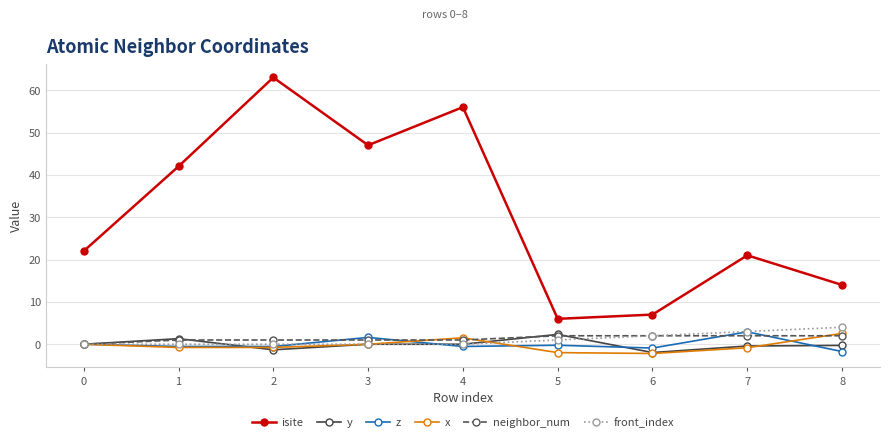

True or false: isite and y cross at least once.

False